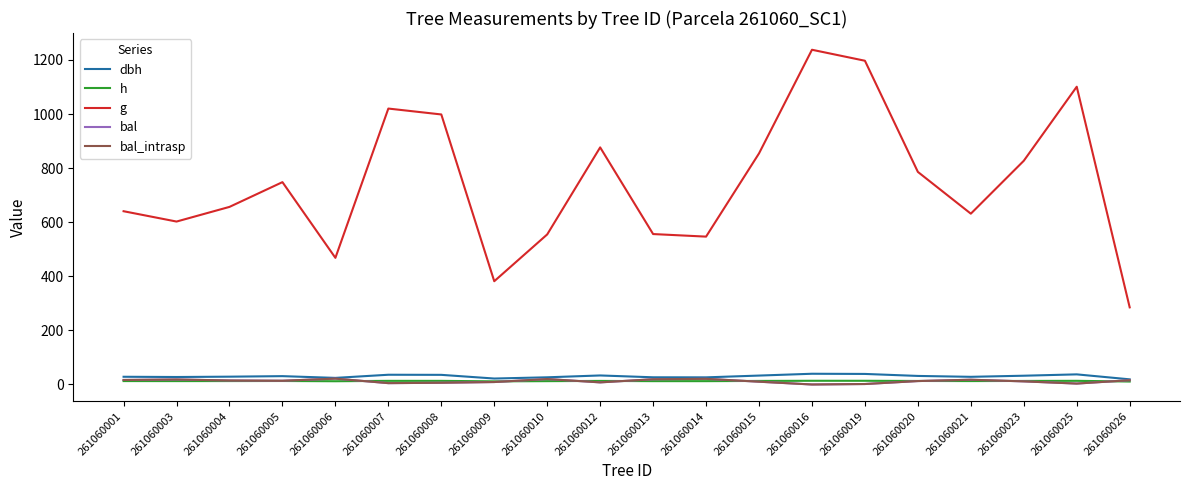

What is the highest value of the g series?

1237.7